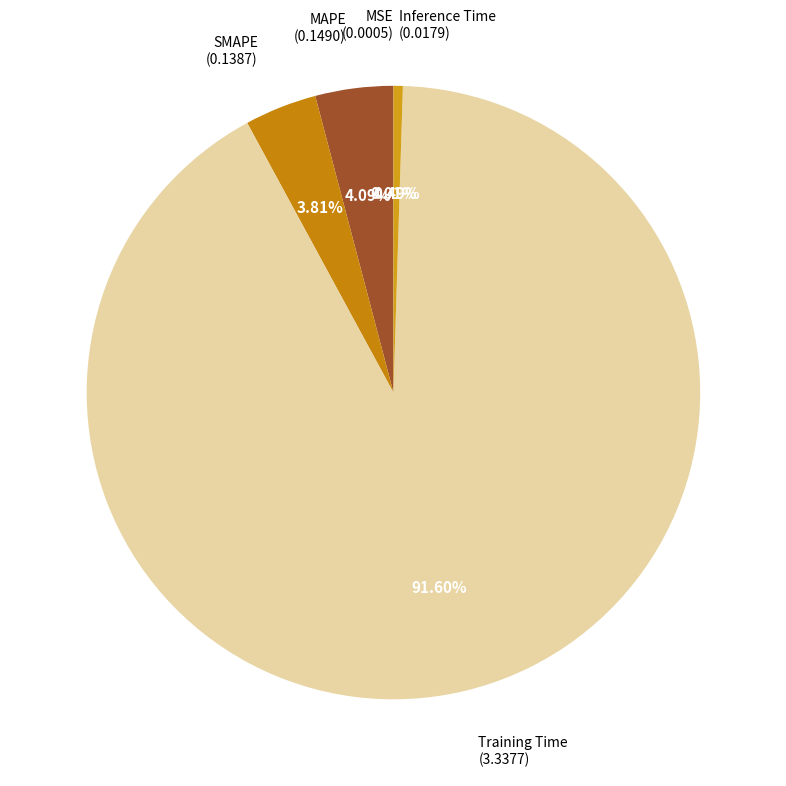

Which category accounts for the majority?

Training Time